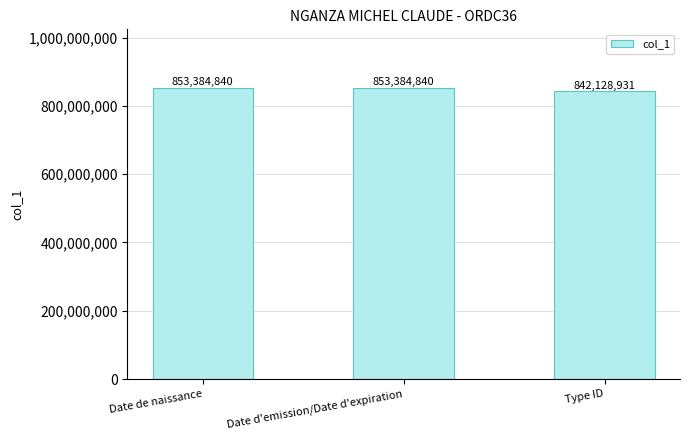

Is it true that the value at Type ID is 232595356?

False